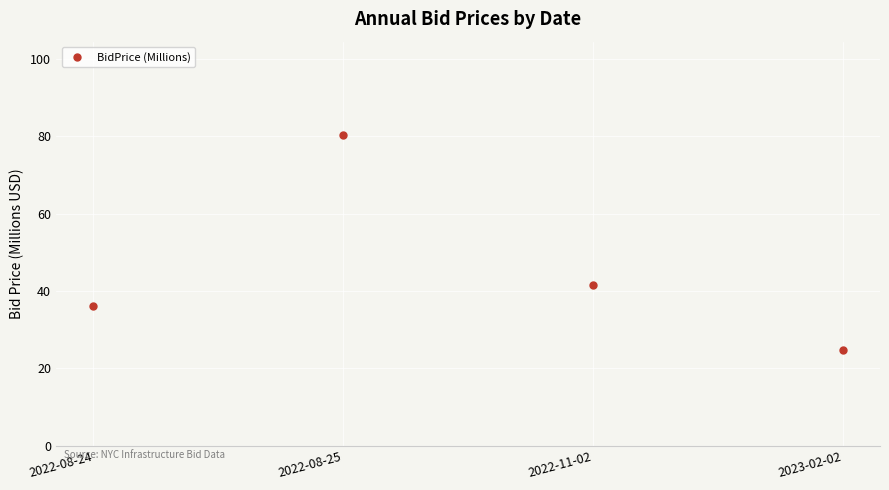

The value at 2023-02-02 is 16.2. True or false?

False